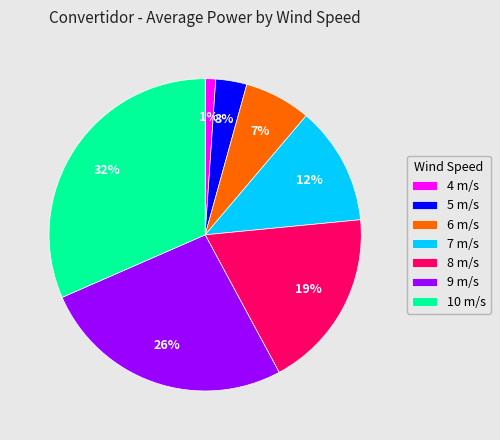

How many segments does this pie chart have?

7